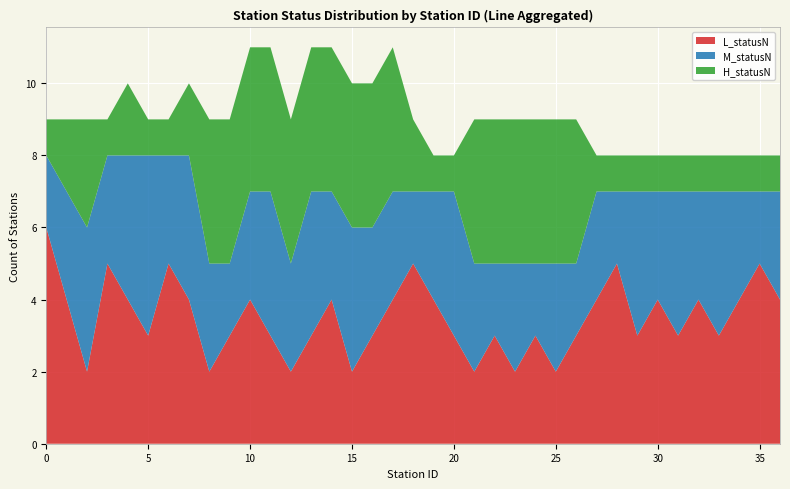

Reading left to right, extract all data points from this chart.

L_statusN: 0=6	1=4	2=2	3=5	4=4	5=3	6=5	7=4	8=2	9=3	10=4	11=3	12=2	13=3	14=4	15=2	16=3	17=4	18=5	19=4	20=3	21=2	22=3	23=2	24=3	25=2	26=3	27=4	28=5	29=3	30=4	31=3	32=4	33=3	34=4	35=5	36=4
M_statusN: 0=2	1=3	2=4	3=3	4=4	5=5	6=3	7=4	8=3	9=2	10=3	11=4	12=3	13=4	14=3	15=4	16=3	17=3	18=2	19=3	20=4	21=3	22=2	23=3	24=2	25=3	26=2	27=3	28=2	29=4	30=3	31=4	32=3	33=4	34=3	35=2	36=3
H_statusN: 0=1	1=2	2=3	3=1	4=2	5=1	6=1	7=2	8=4	9=4	10=4	11=4	12=4	13=4	14=4	15=4	16=4	17=4	18=2	19=1	20=1	21=4	22=4	23=4	24=4	25=4	26=4	27=1	28=1	29=1	30=1	31=1	32=1	33=1	34=1	35=1	36=1